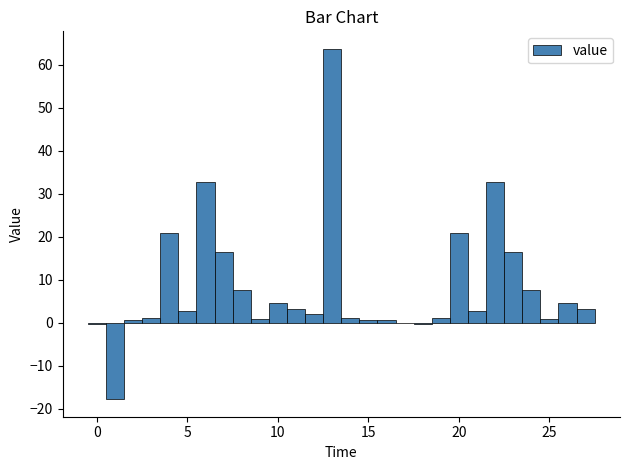

Around what value on the x-axis is the tallest bar? Give the approximate position of its centre, as read against the axis.

13.0